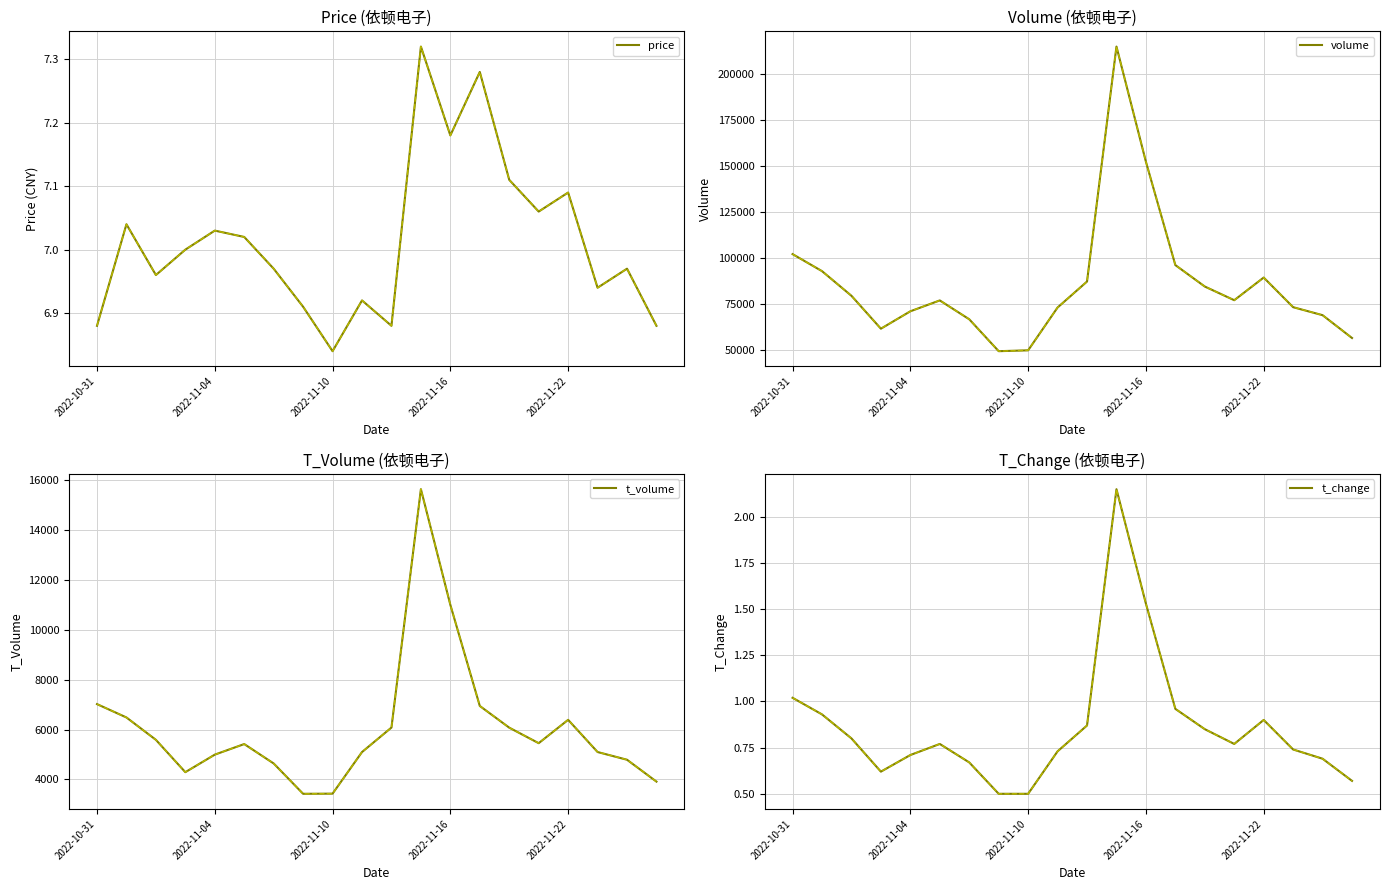

How many values in the t_volume series are below 5454?

10